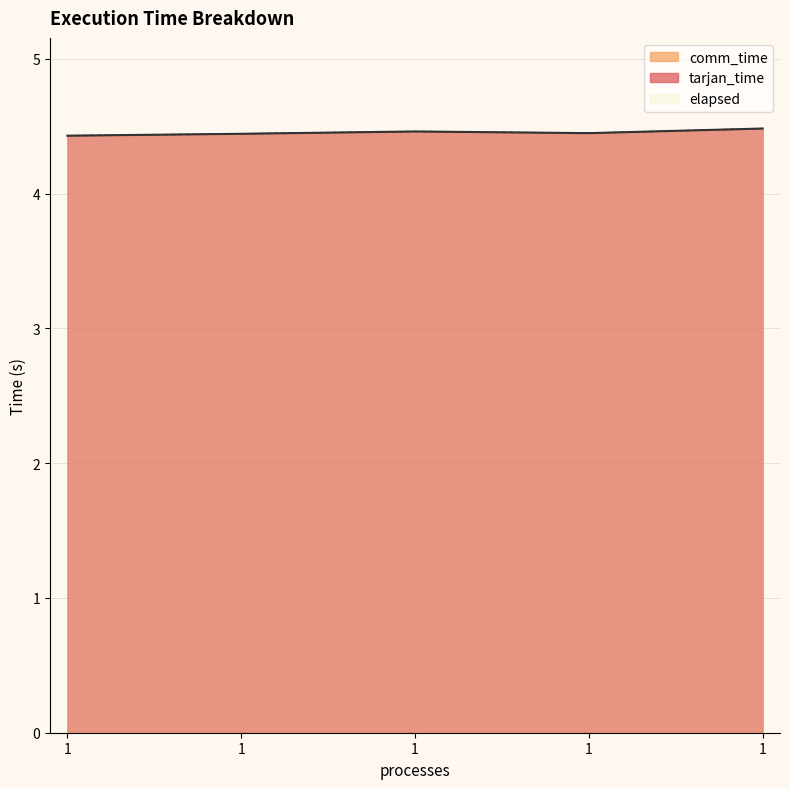

Where is the first local minimum for elapsed?

1